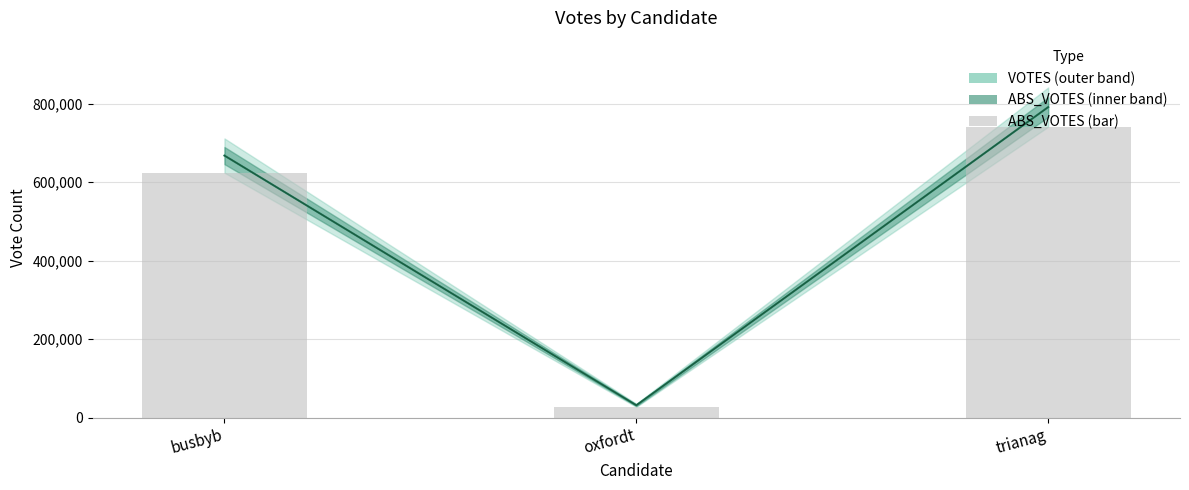

At how many categories does at least one series exceed 45426?

2